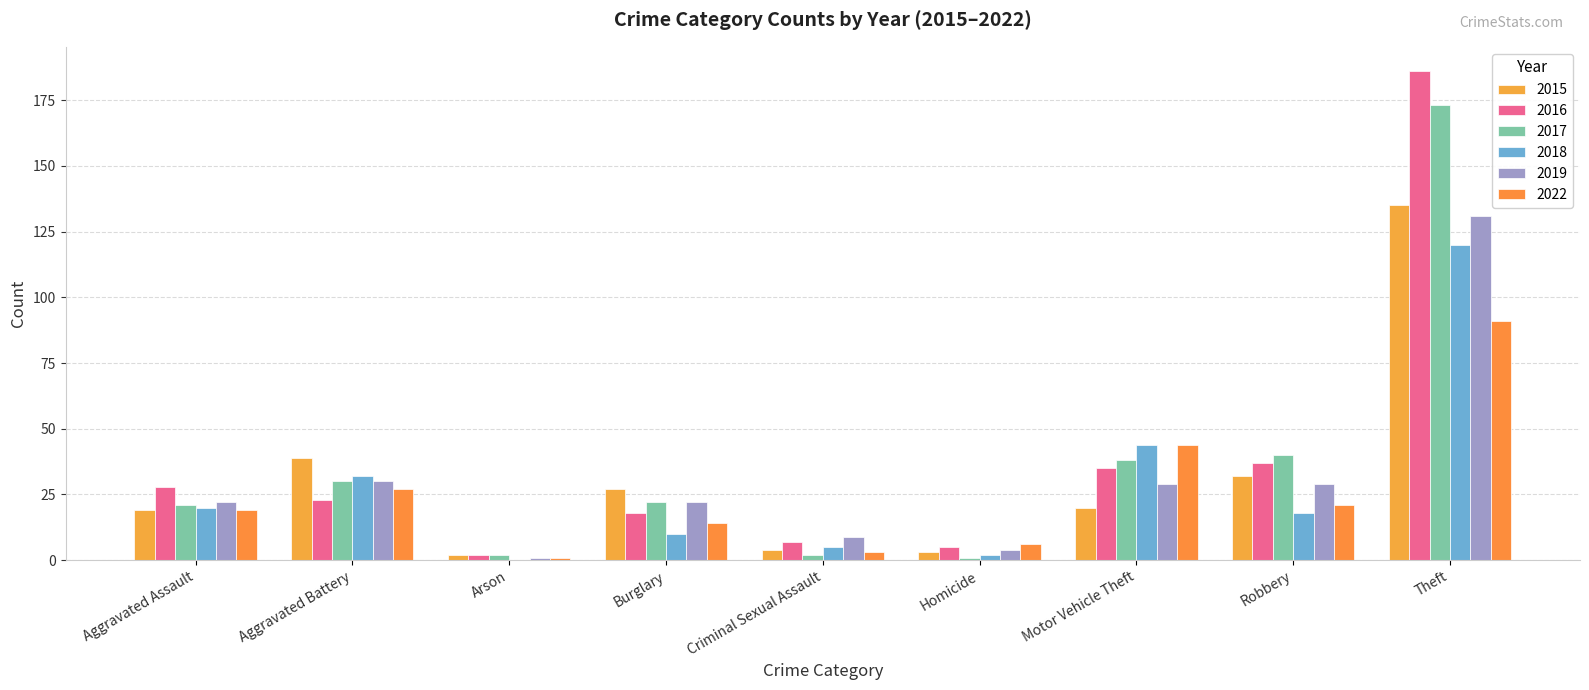

Count the number of data series in this chart.

6